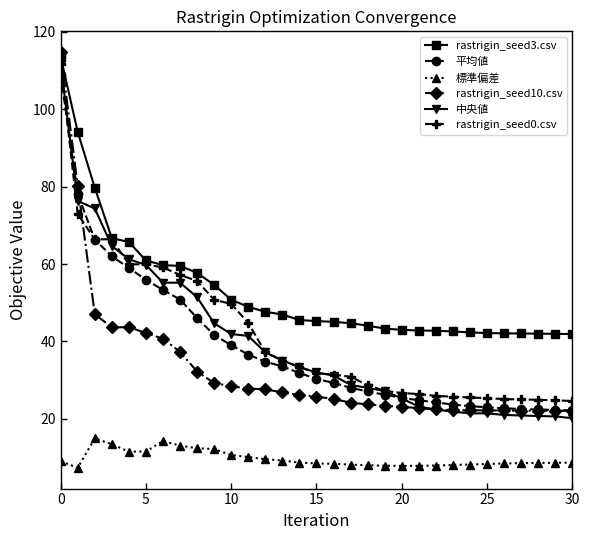

What is the difference between the maximum and minimum values in the rastrigin_seed10.csv series?

92.7